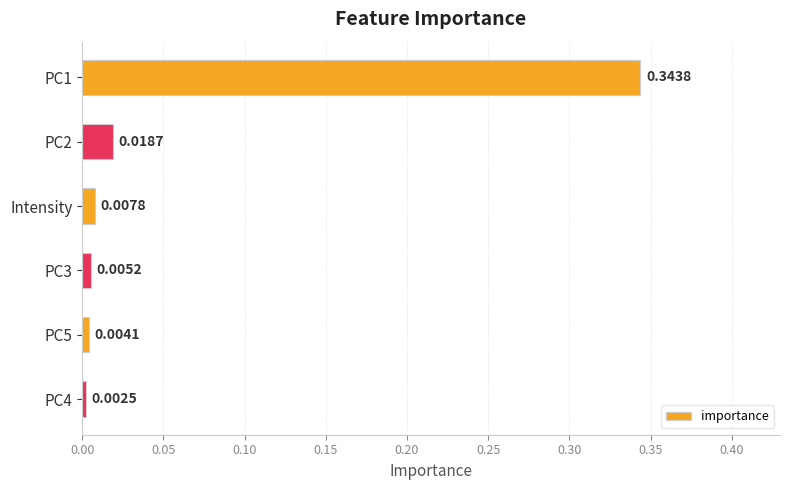

Rank the categories by value from lowest to highest.

PC4, PC5, PC3, Intensity, PC2, PC1